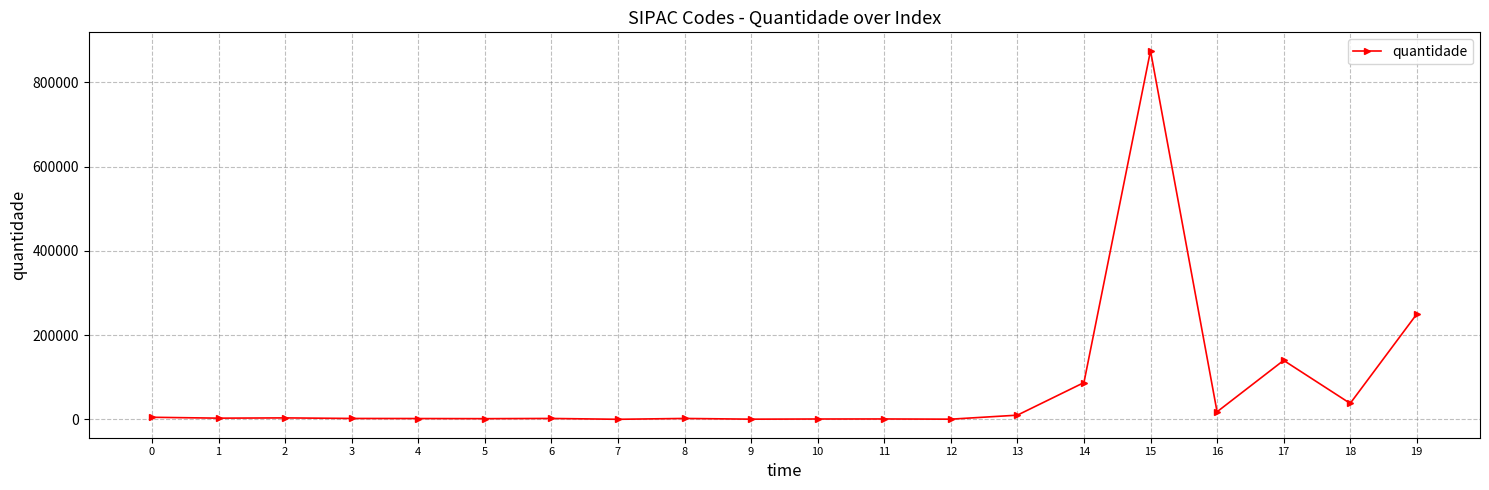

What is the difference between the maximum and minimum values?

874800